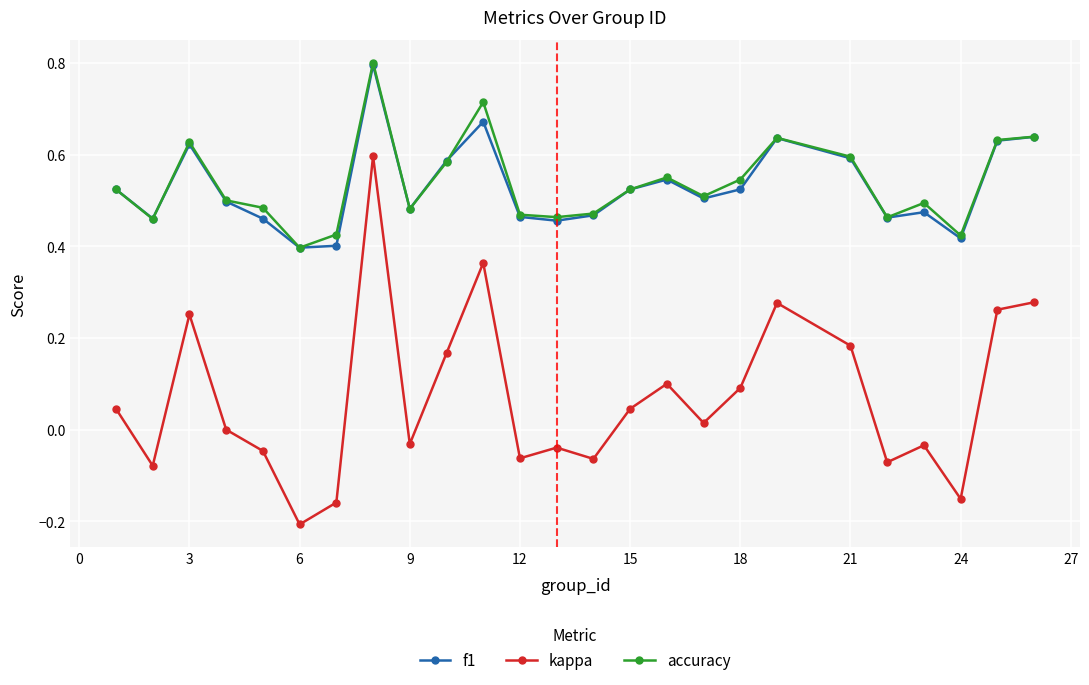

What is the greatest value displayed?

0.8